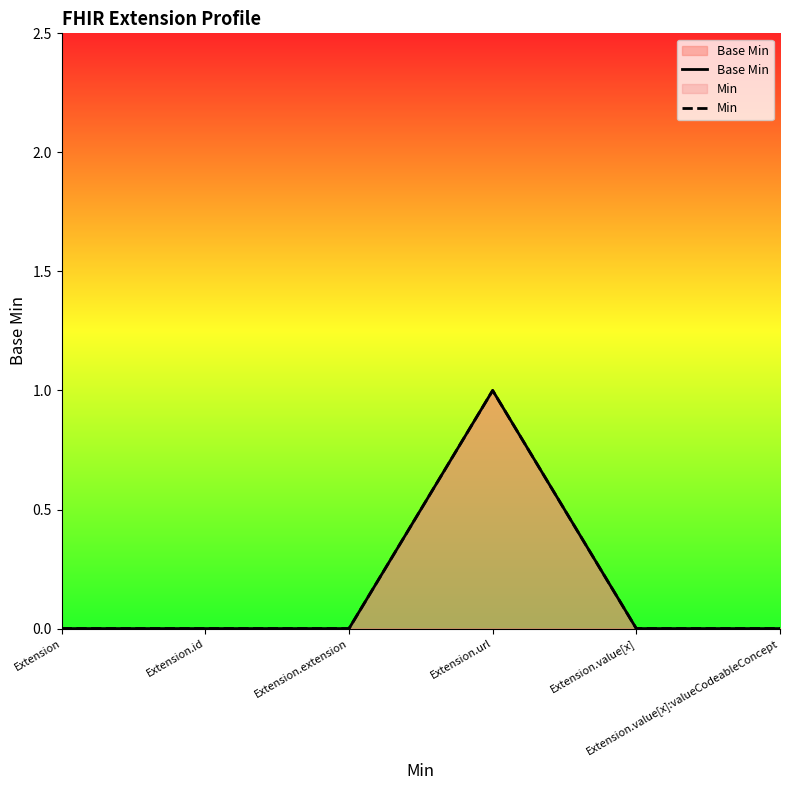

True or false: Min and Base Min intersect in this chart.

False